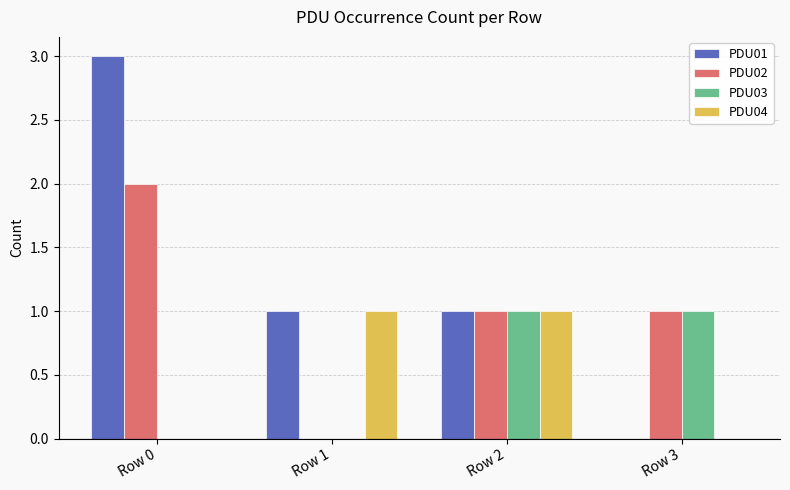

The value of PDU03 at Row 0 is 0. True or false?

True